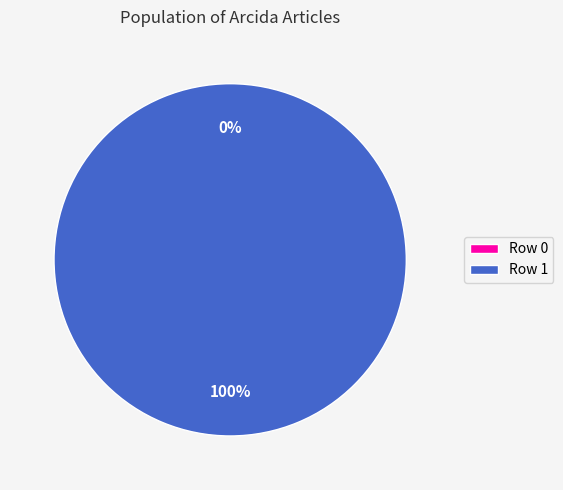

Does Portail:Zoologie/Articles liés (row 1) account for over 50% of the chart?

Yes